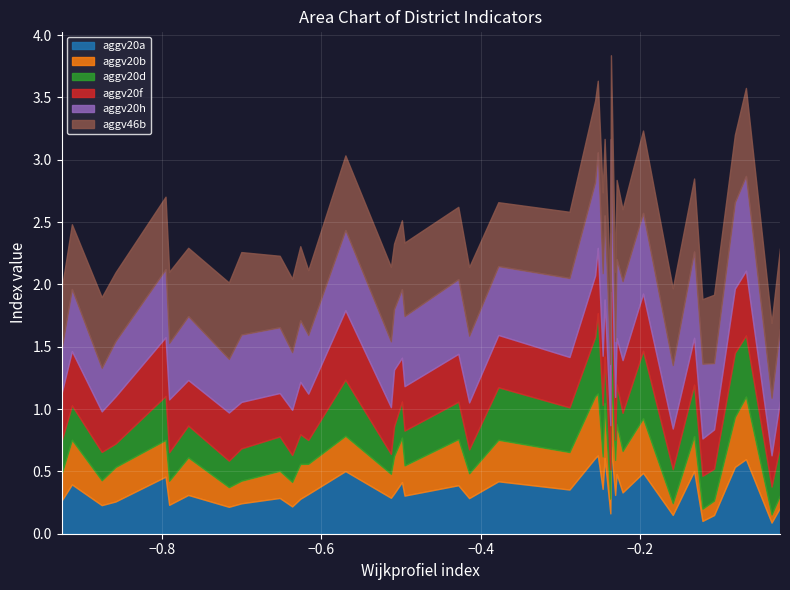

Count the aggv20d values in the range 0 to 1.

40